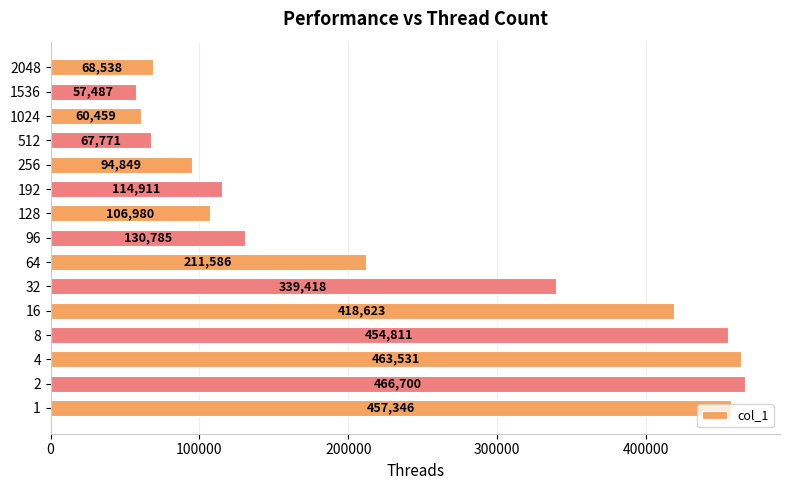

What is the change in value from 32 to 192?

-224507.0